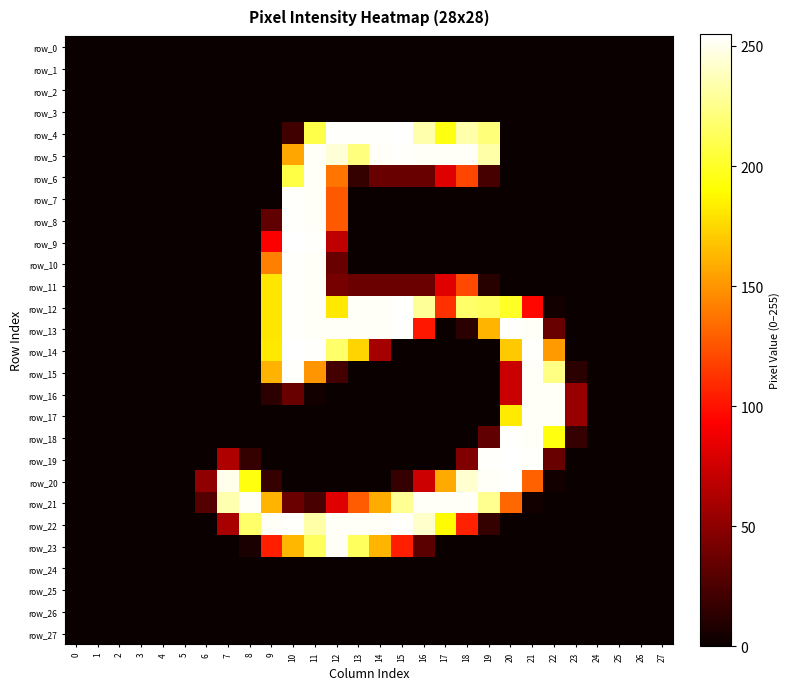

Rank the series at 12 from highest to lowest value.

row_4, row_13, row_22, row_23, row_5, row_14, row_12, row_6, row_7, row_8, row_21, row_9, row_11, row_10, row_15, row_0, row_1, row_2, row_3, row_16, row_17, row_18, row_19, row_20, row_24, row_25, row_26, row_27